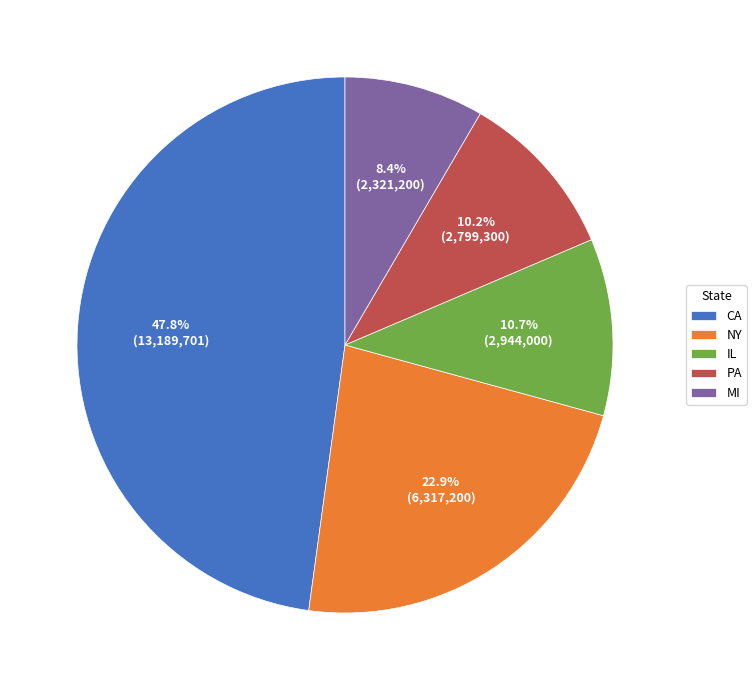

Combined, do MI and PA account for over 50%?

No